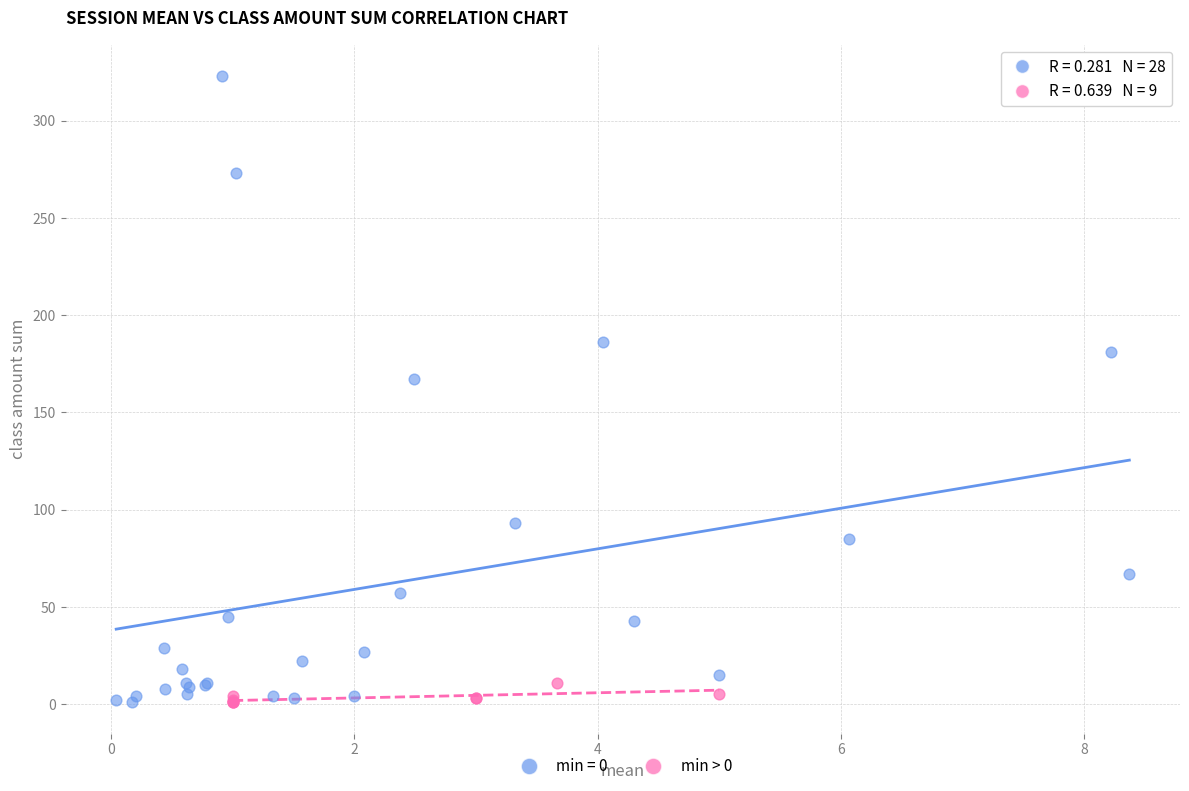

Which series contains the highest Y value?

min = 0